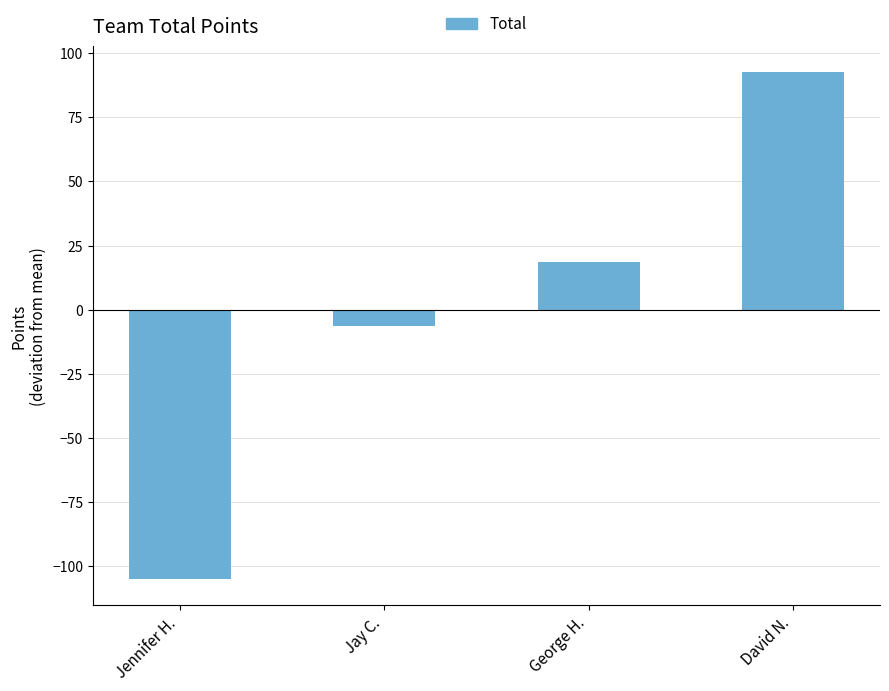

Rank the categories by value from lowest to highest.

Jennifer H., Jay C., George H., David N.